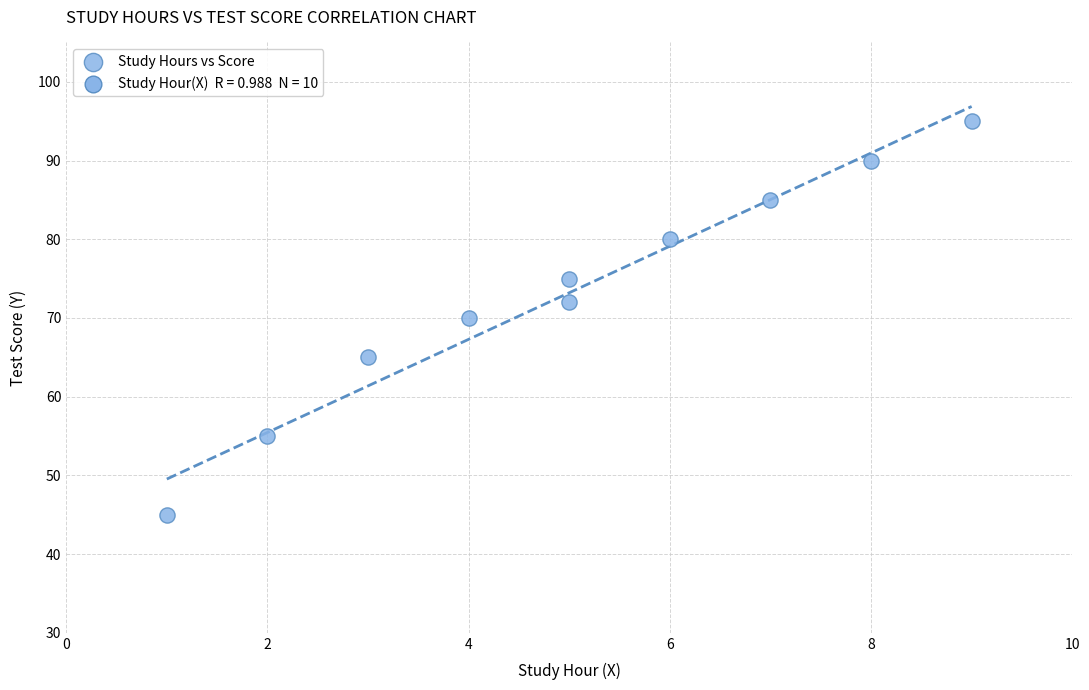

What is the average Y value?

73